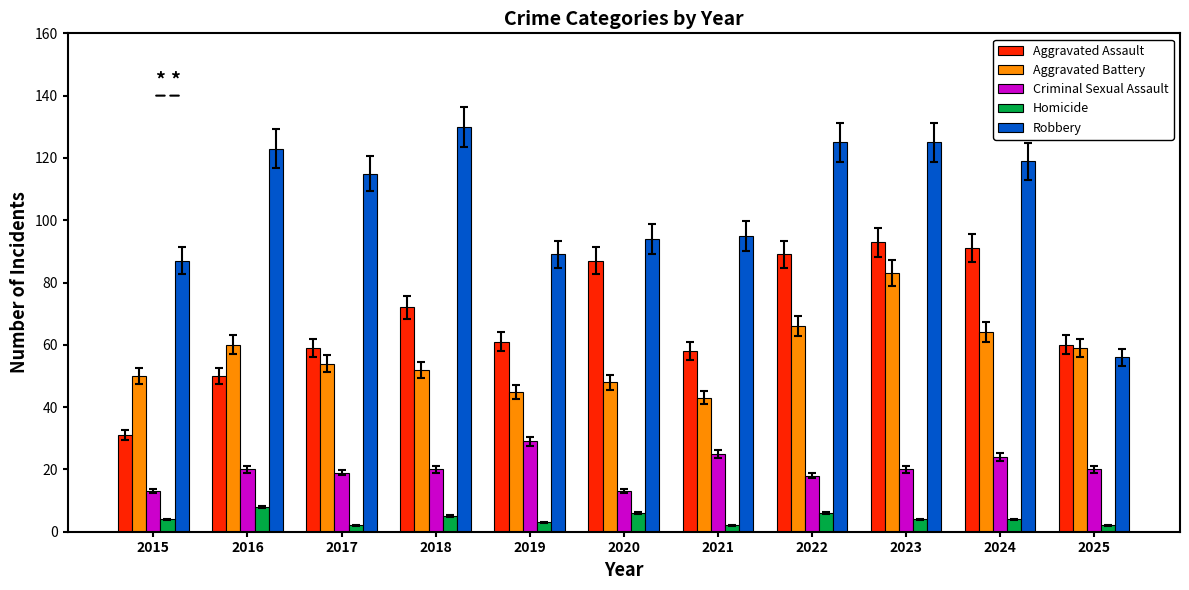

Is it true that Robbery equals 94 at 2020?

True